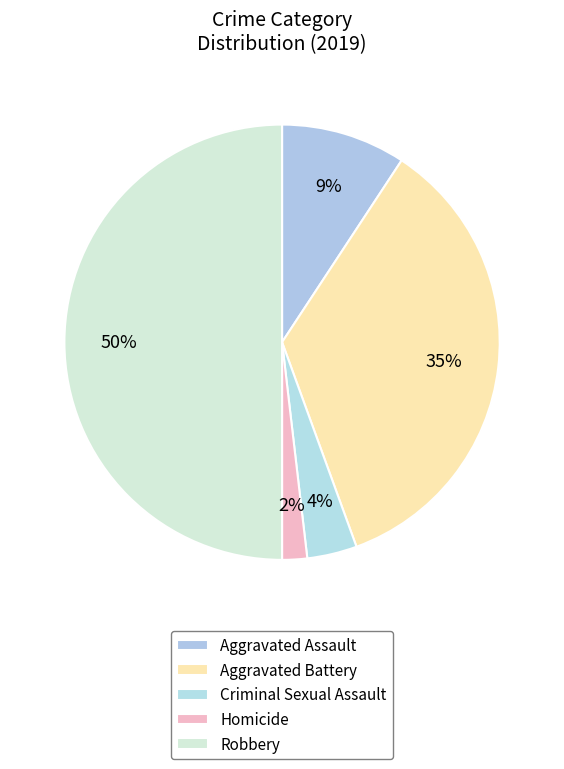

What is the total percentage of Homicide and Aggravated Battery?

37.0%